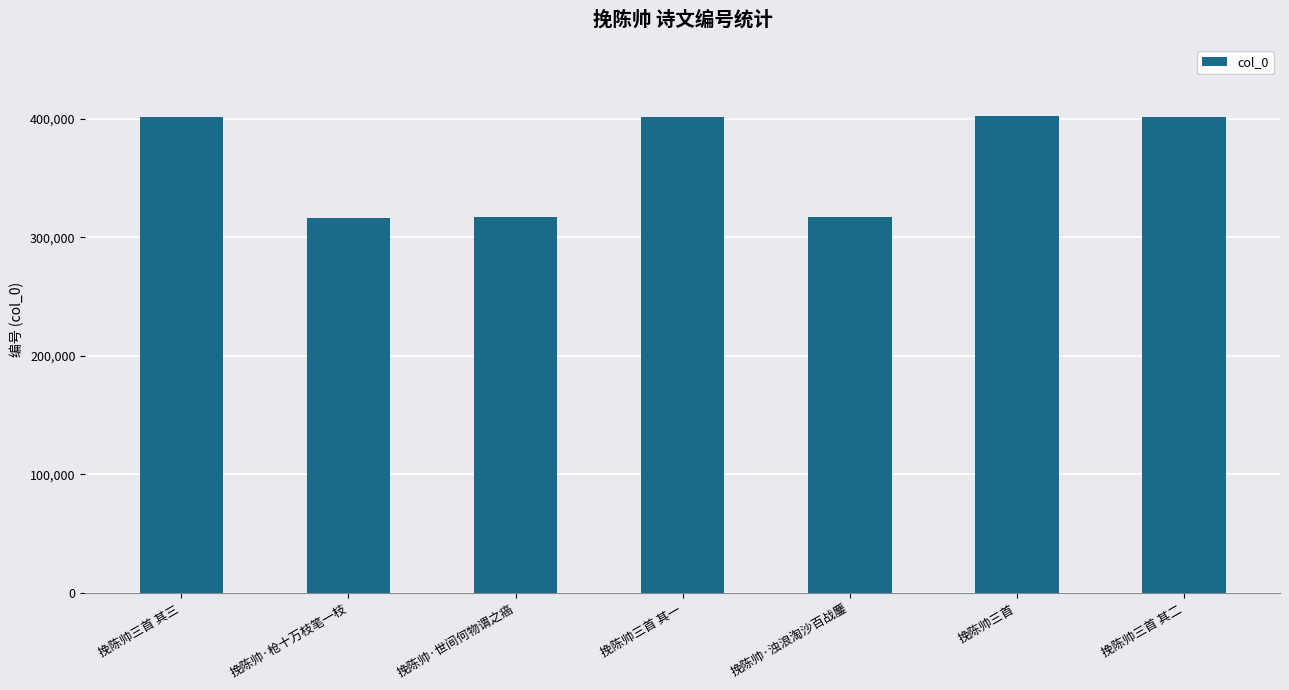

What is the change in value from 挽陈帅三首 其三 to 挽陈帅·世间何物谓之癌?

-84359